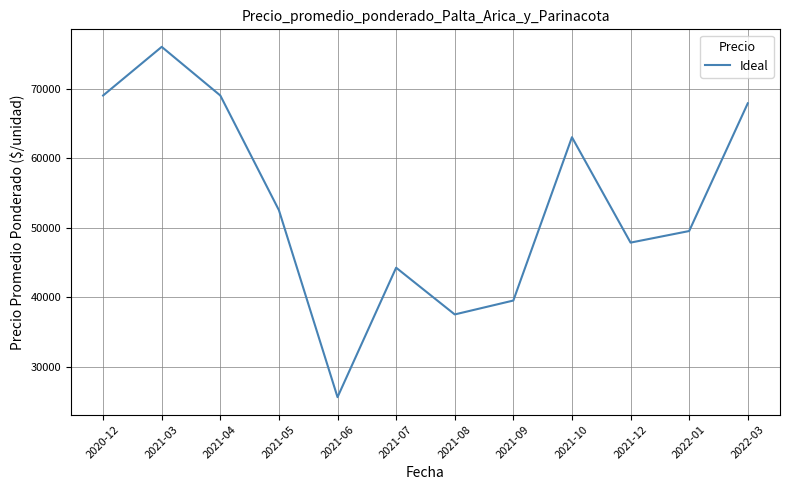

What is the difference between the maximum and minimum values?

50400